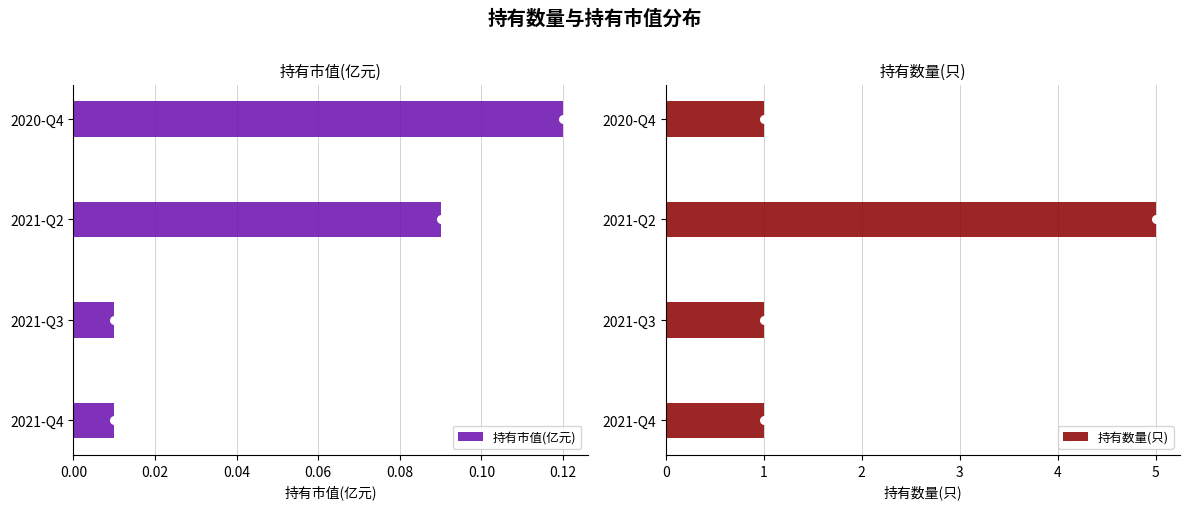

At how many categories does at least one series exceed 4?

1